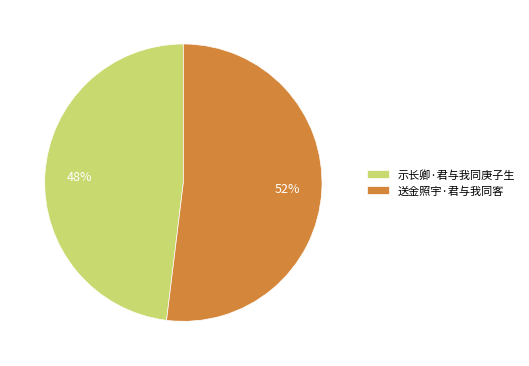

True or false: 示长卿·君与我同庚子生 accounts for 48% of the total.

True